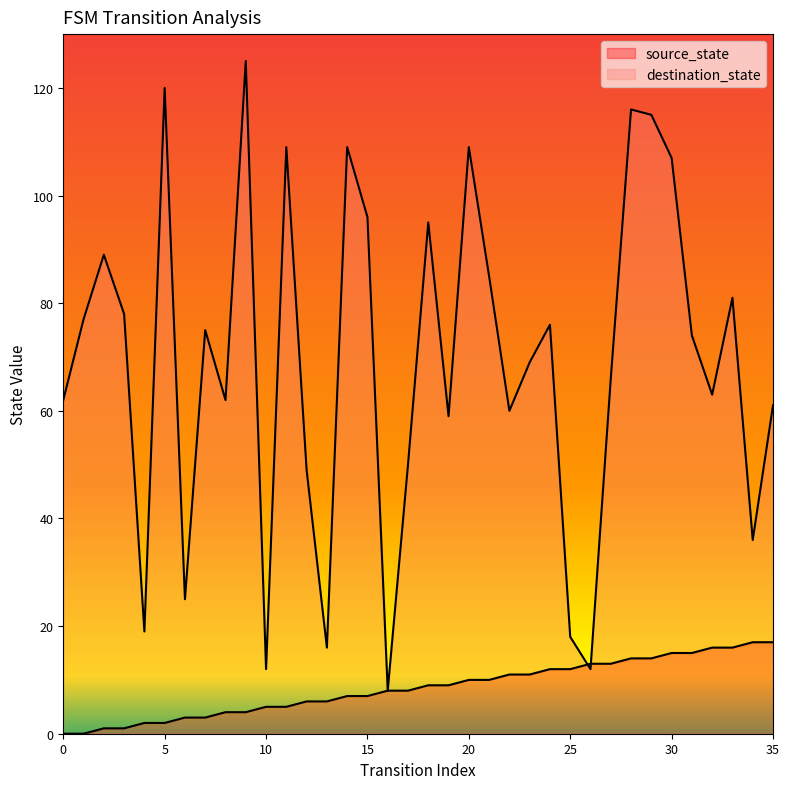

What is the spread (max minus min) of values at 29?

101